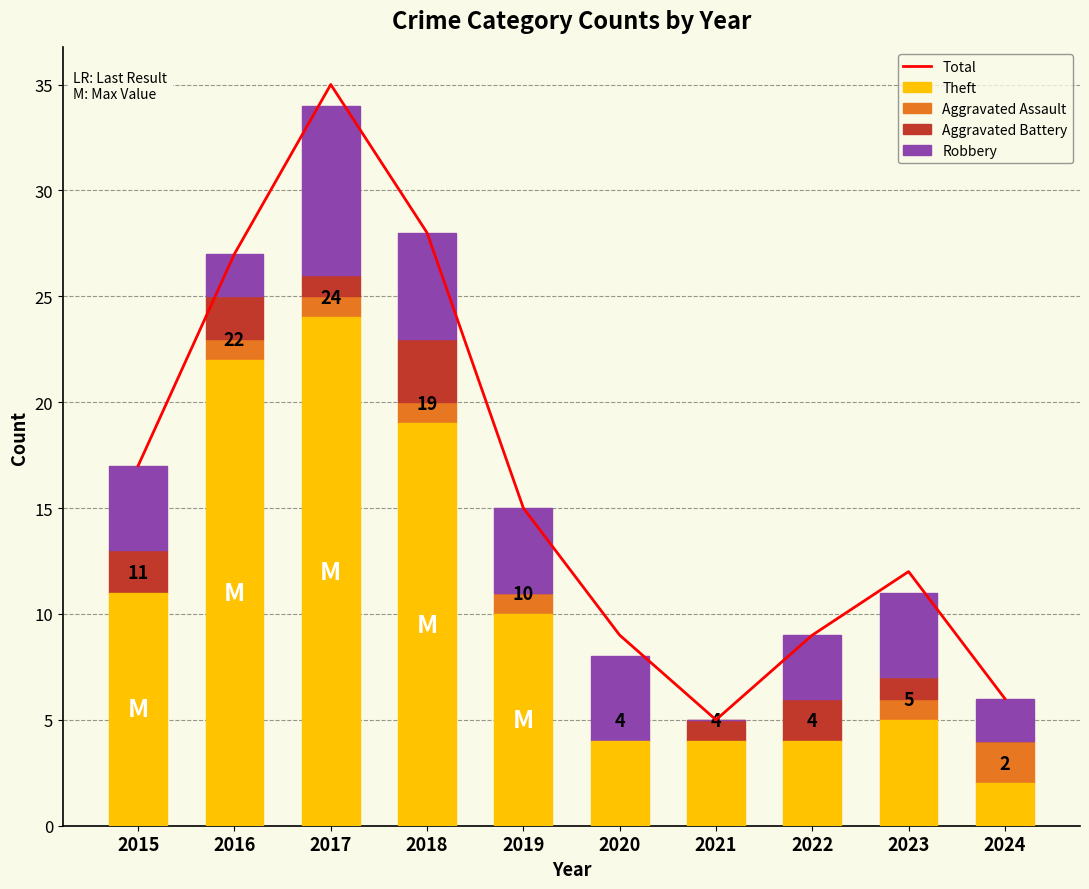

Reading right to left, transcribe all the data shown in this chart.

Total: 2024=6	2023=12	2022=9	2021=5	2020=9	2019=15	2018=28	2017=35	2016=27	2015=17
Theft: 2024=2	2023=5	2022=4	2021=4	2020=4	2019=10	2018=19	2017=24	2016=22	2015=11
Aggravated Assault: 2024=2	2023=1	2022=0	2021=0	2020=0	2019=1	2018=1	2017=1	2016=1	2015=0
Aggravated Battery: 2024=0	2023=1	2022=2	2021=1	2020=0	2019=0	2018=3	2017=1	2016=2	2015=2
Robbery: 2024=2	2023=4	2022=3	2021=0	2020=4	2019=4	2018=5	2017=8	2016=2	2015=4